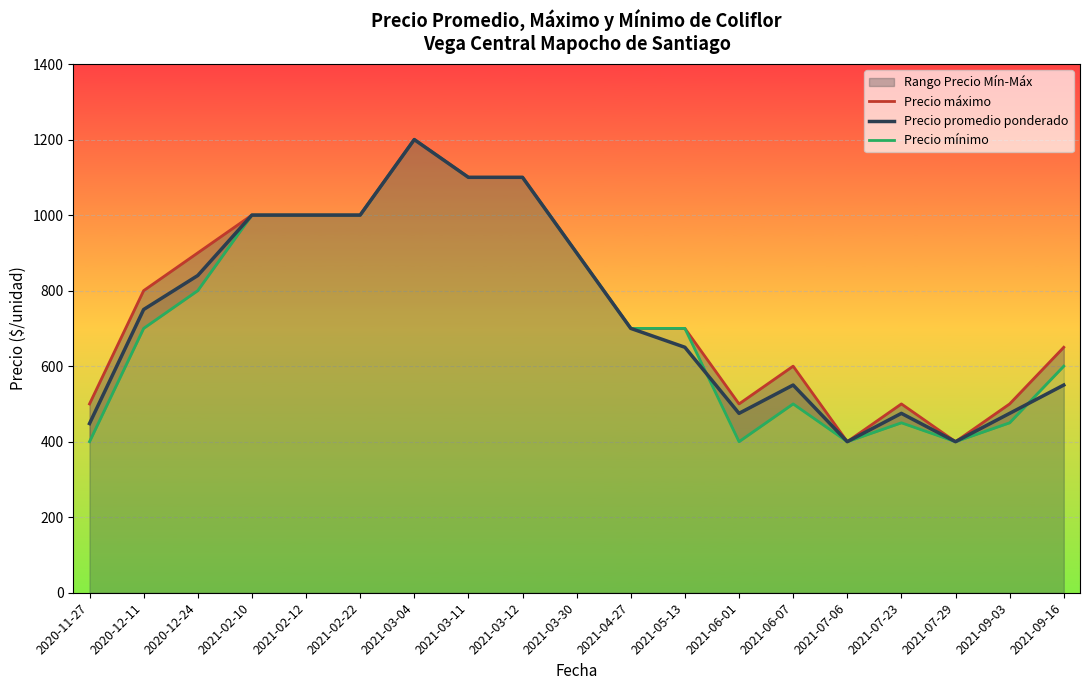

How many lines are shown in the chart?

3